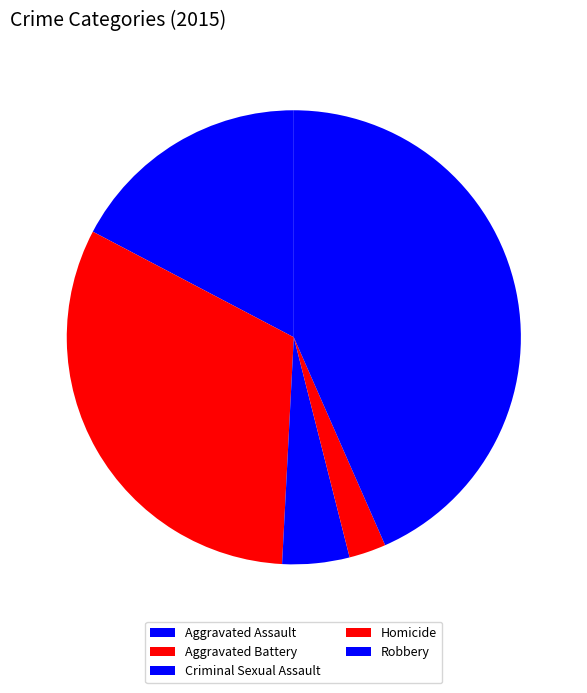

True or false: Aggravated Battery accounts for 41% of the total.

False